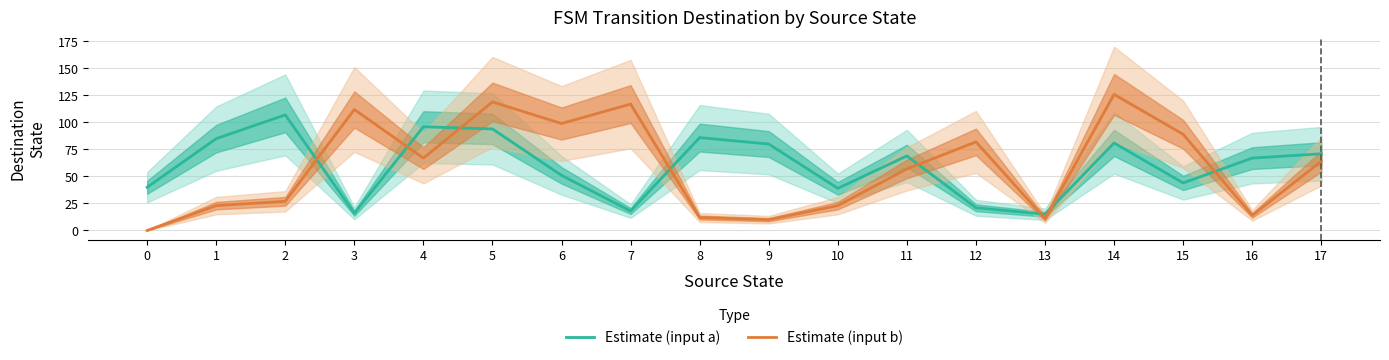

Reading left to right, extract all data points from this chart.

Estimate (input a): 0=40	1=85	2=107	3=16	4=96	5=94	6=51	7=18	8=86	9=80	10=39	11=69	12=21	13=15	14=81	15=44	16=67	17=71
Estimate (input b): 0=0	1=23	2=27	3=112	4=67	5=119	6=99	7=117	8=12	9=10	10=23	11=57	12=82	13=11	14=126	15=89	16=14	17=64